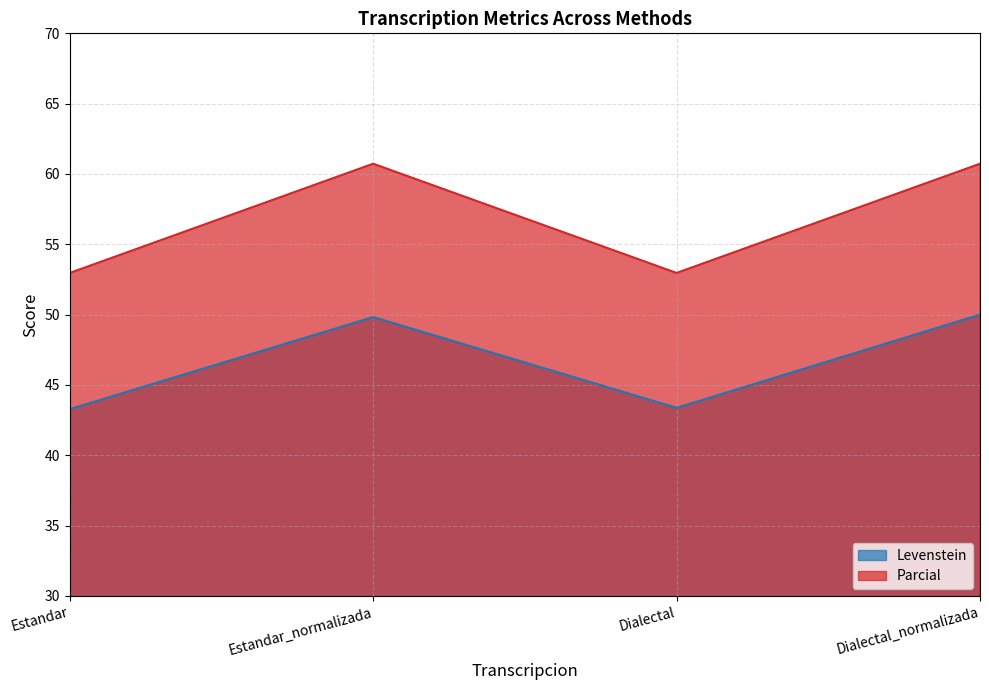

Which series has the largest range (max minus min)?

Parcial